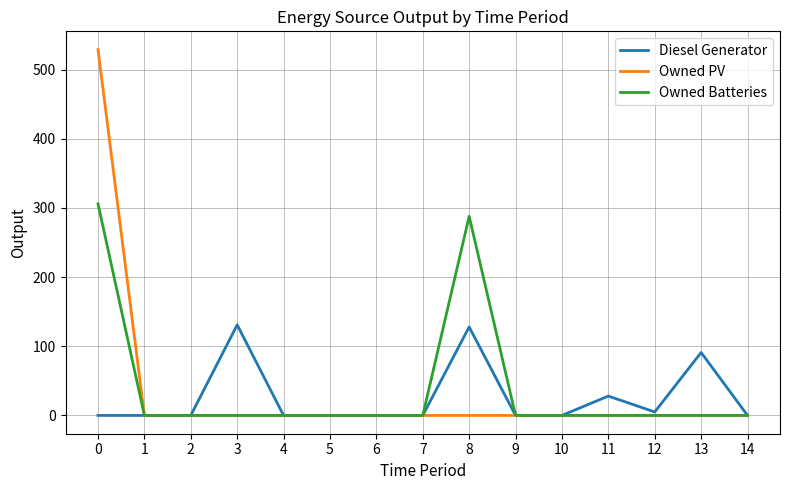

Between 2 and 8, which series saw the biggest shift?

Owned Batteries